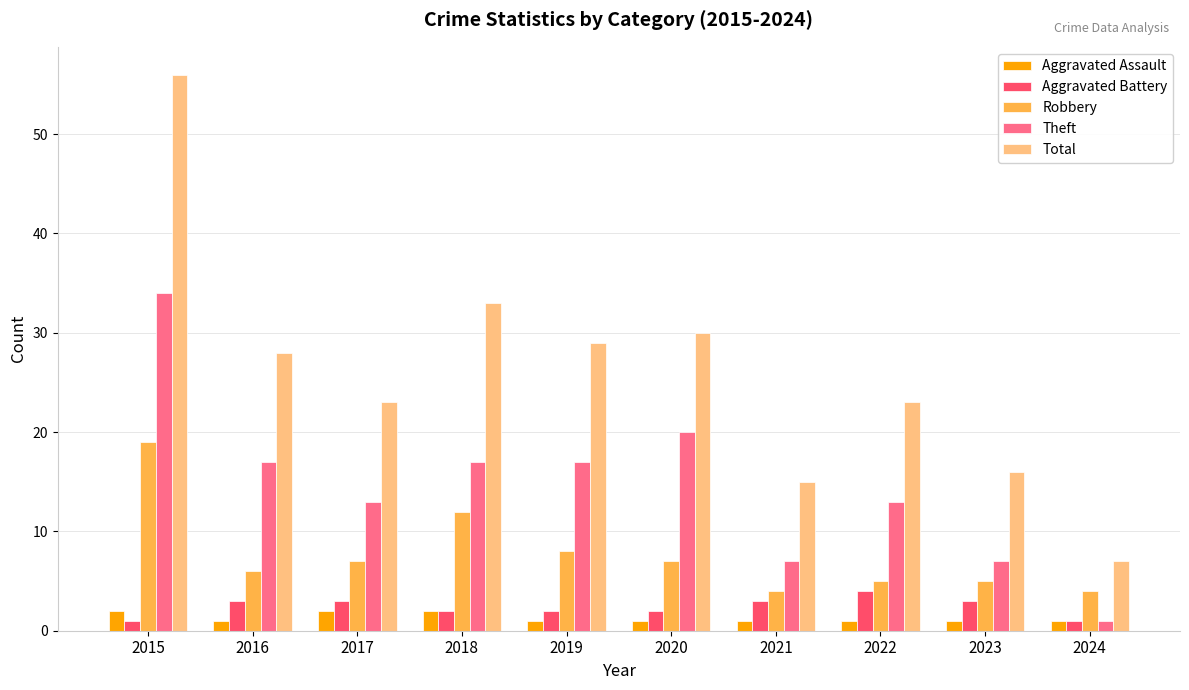

Rank the series at 2020 from lowest to highest value.

Aggravated Assault, Aggravated Battery, Robbery, Theft, Total